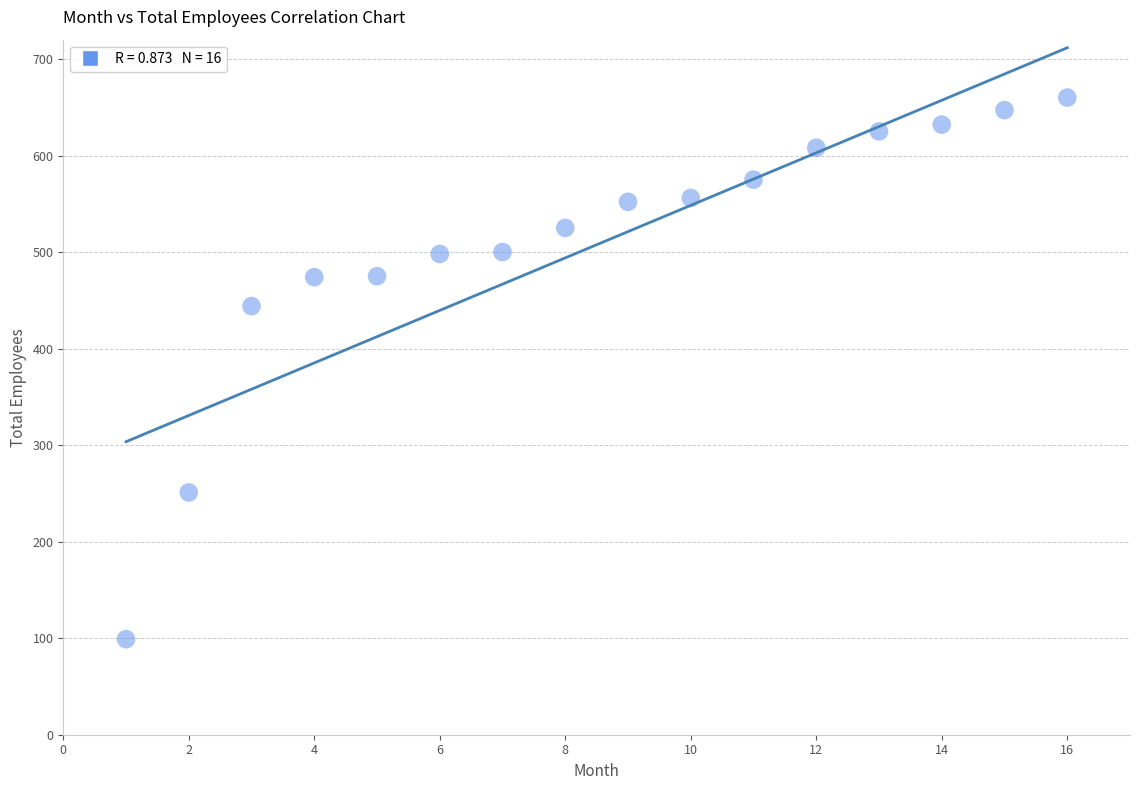

What Y value in the scatter plot is closest to 379?

444